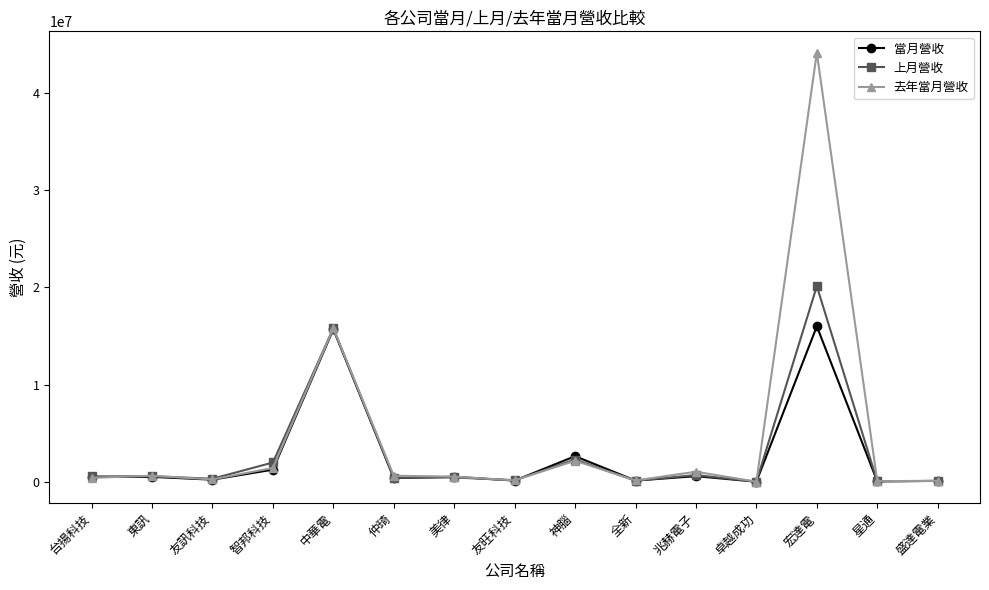

True or false: 當月營收 has more than 0 points higher than both neighbors.

True